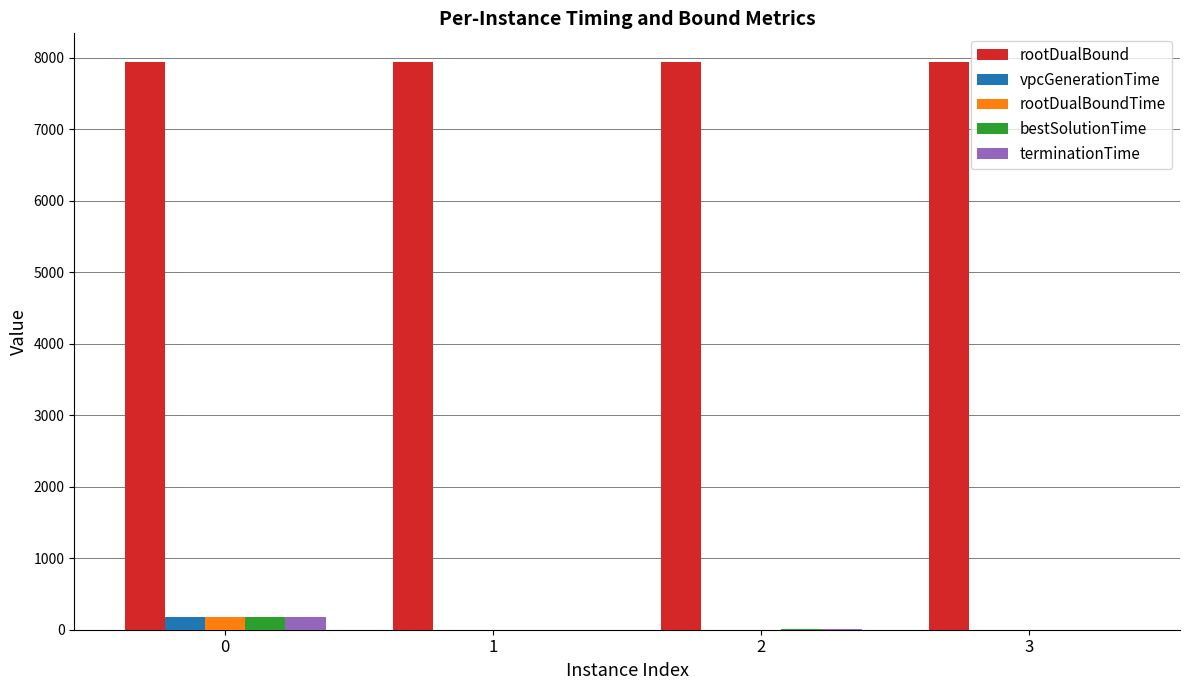

What are all the series names shown in the legend?

rootDualBound, vpcGenerationTime, rootDualBoundTime, bestSolutionTime, terminationTime